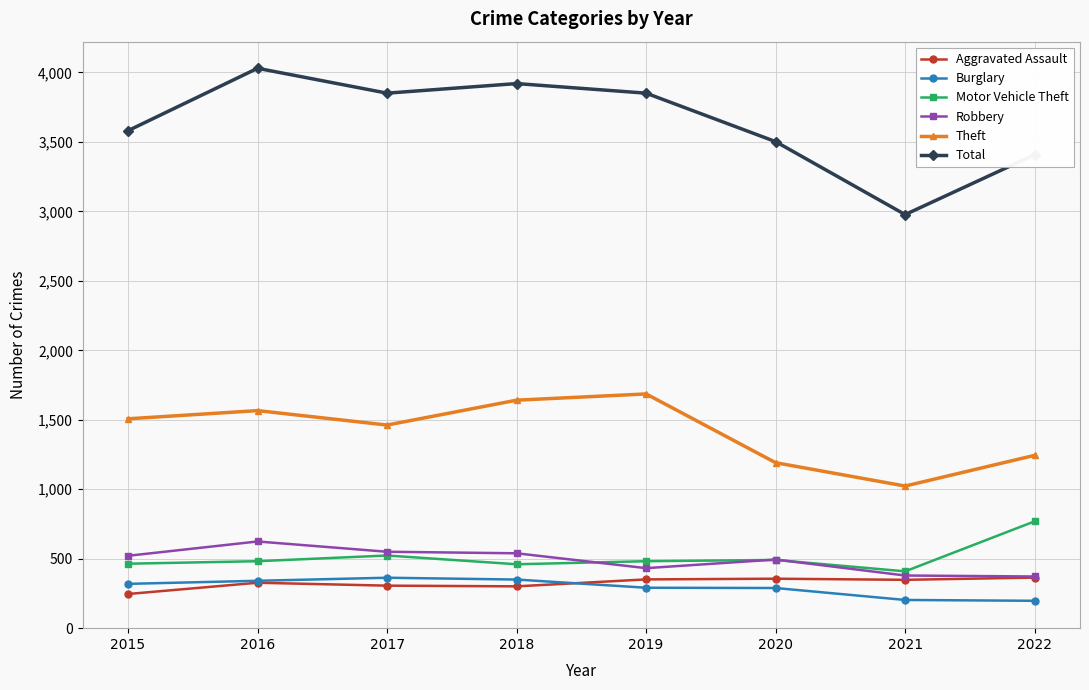

Does the chart display data point markers on the line(s)?

Yes